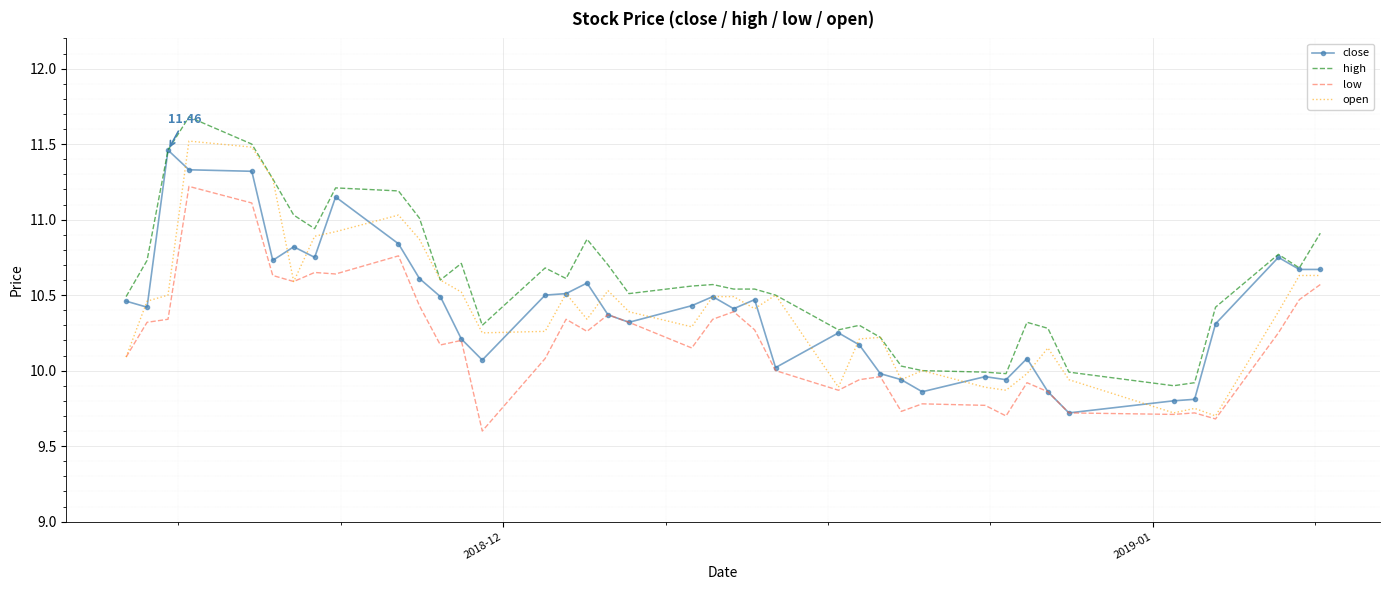

True or false: high and low cross at least once.

False